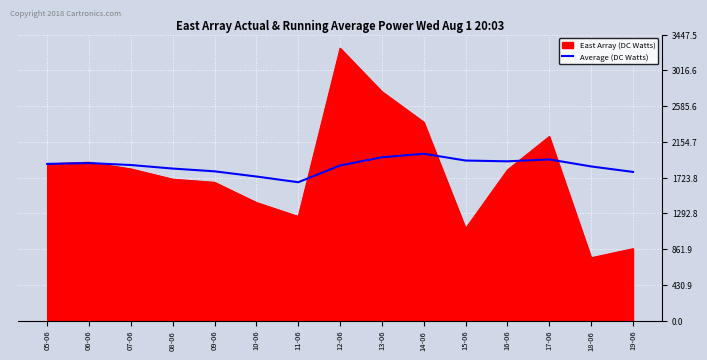

What is the maximum value shown in the chart?

3283.4